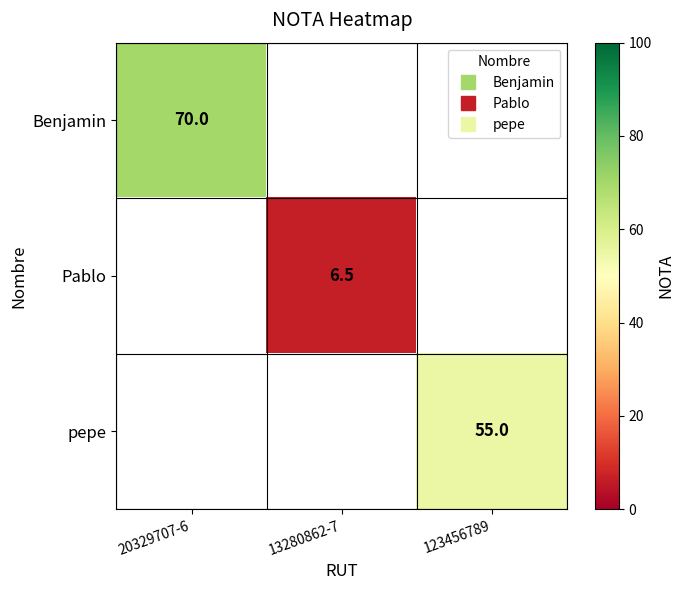

At how many categories does at least one series exceed 49?

2